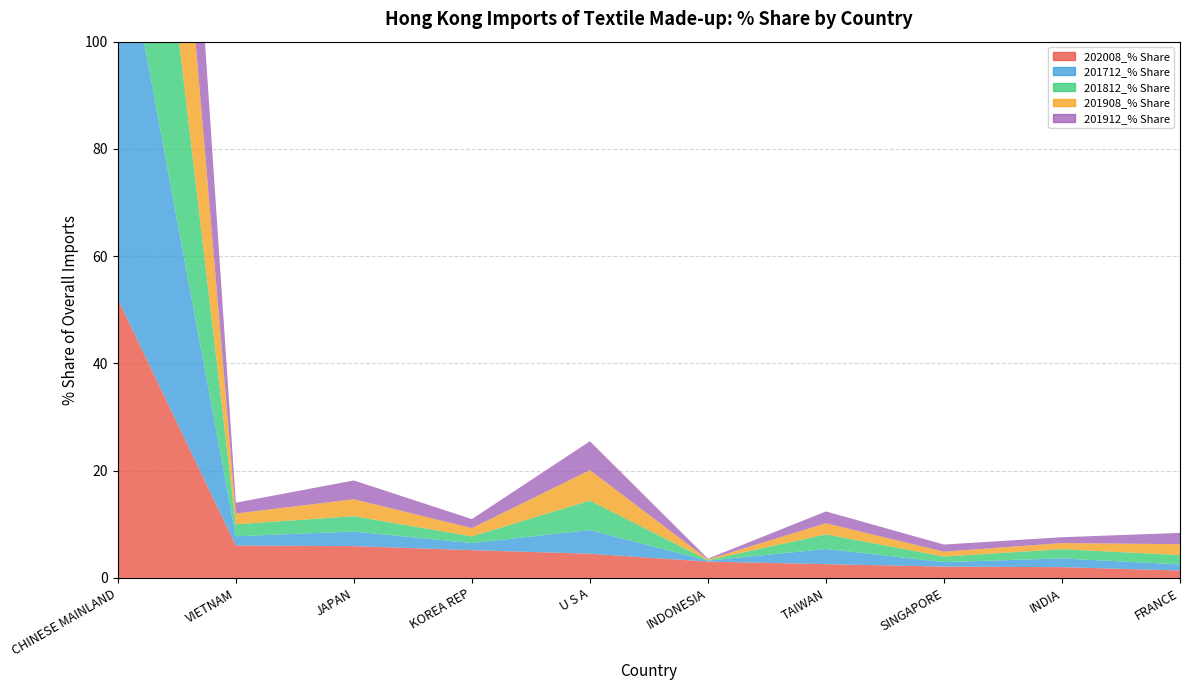

Reading left to right, extract all data points from this chart.

202008_% Share: CHINESE MAINLAND=52.0	VIETNAM=6.1	JAPAN=5.9	KOREA REP=5.2	U S A=4.5	INDONESIA=3.0	TAIWAN=2.6	SINGAPORE=2.1	INDIA=2.0	FRANCE=1.4
201712_% Share: CHINESE MAINLAND=74.2	VIETNAM=1.7	JAPAN=2.7	KOREA REP=1.3	U S A=4.4	INDONESIA=0.2	TAIWAN=2.8	SINGAPORE=0.8	INDIA=1.6	FRANCE=1.1
201812_% Share: CHINESE MAINLAND=71.0	VIETNAM=2.2	JAPAN=2.9	KOREA REP=1.2	U S A=5.5	INDONESIA=0.1	TAIWAN=2.7	SINGAPORE=1.0	INDIA=1.7	FRANCE=1.7
201908_% Share: CHINESE MAINLAND=72.8	VIETNAM=2.0	JAPAN=3.2	KOREA REP=1.5	U S A=5.7	INDONESIA=0.1	TAIWAN=2.1	SINGAPORE=0.9	INDIA=1.1	FRANCE=2.0
201912_% Share: CHINESE MAINLAND=72.4	VIETNAM=2.0	JAPAN=3.5	KOREA REP=1.7	U S A=5.4	INDONESIA=0.1	TAIWAN=2.2	SINGAPORE=1.3	INDIA=1.1	FRANCE=2.1